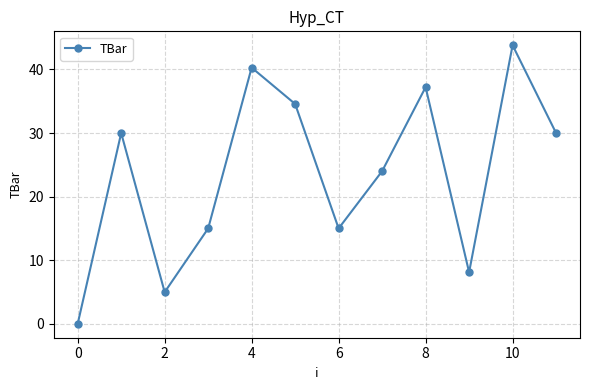

How many lines are shown in the chart?

1